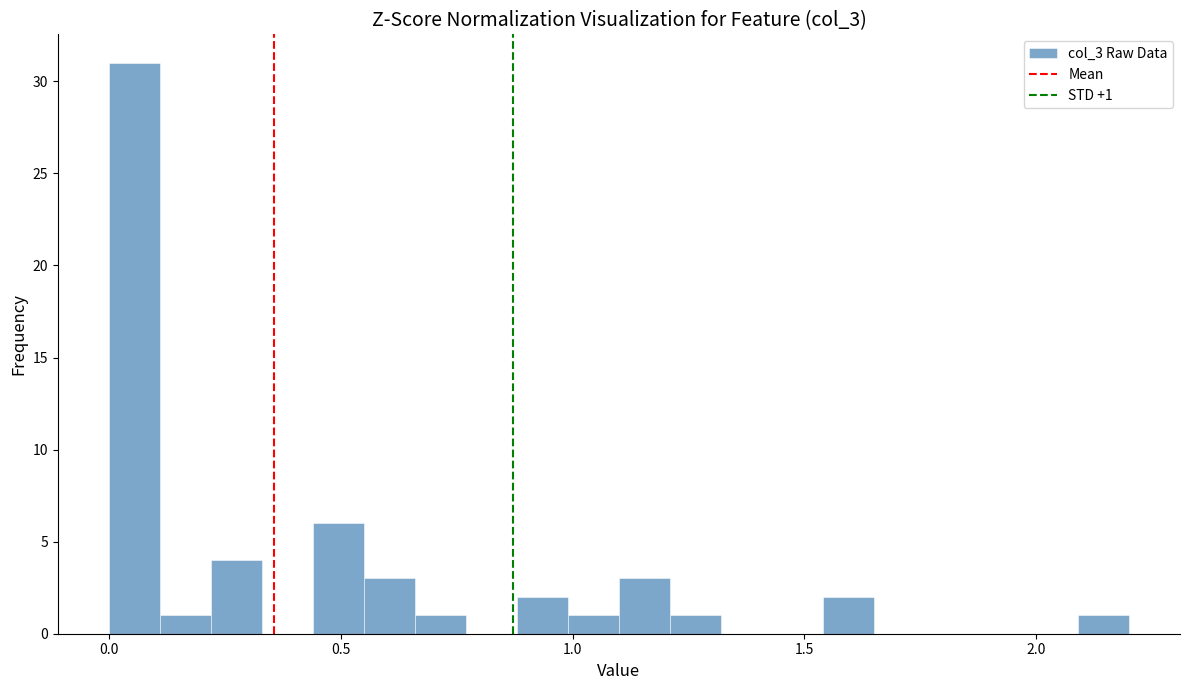

Read against the x-axis, roughly where is the centre of the tallest bar?

0.05